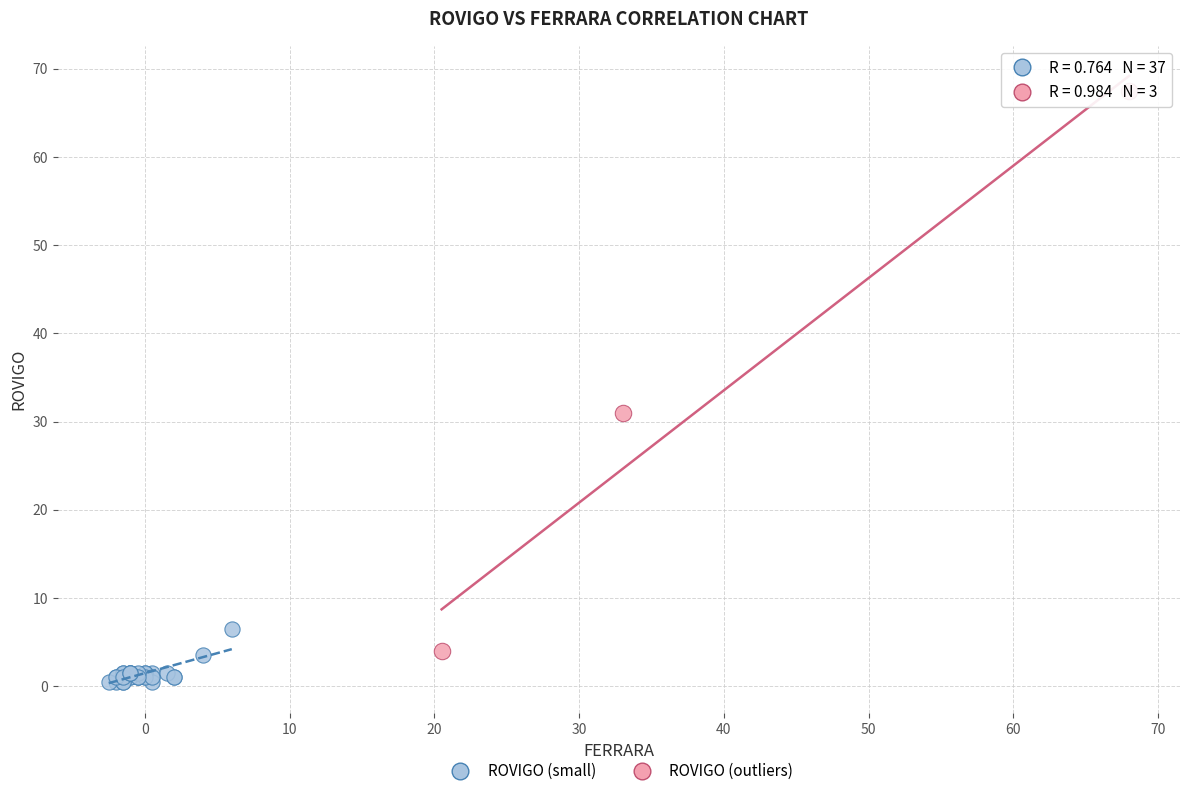

Which series has the largest Y range (max minus min)?

ROVIGO (outliers)